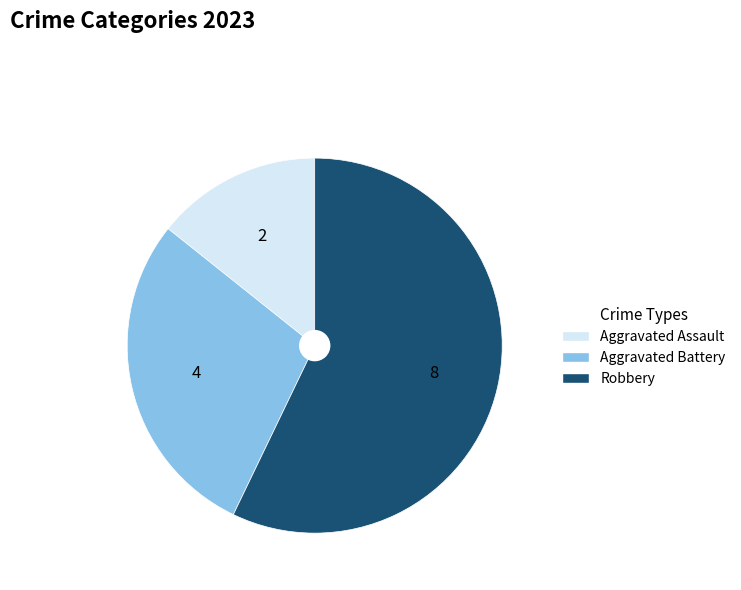

Does any single category account for the majority?

Yes